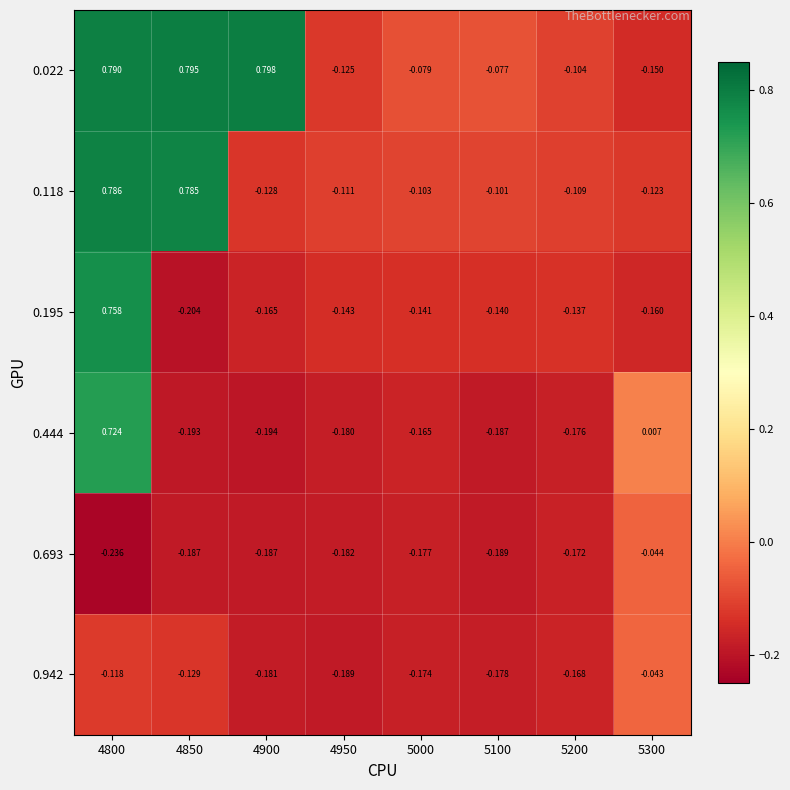

How many values in the 0.118 series are below 0?

6